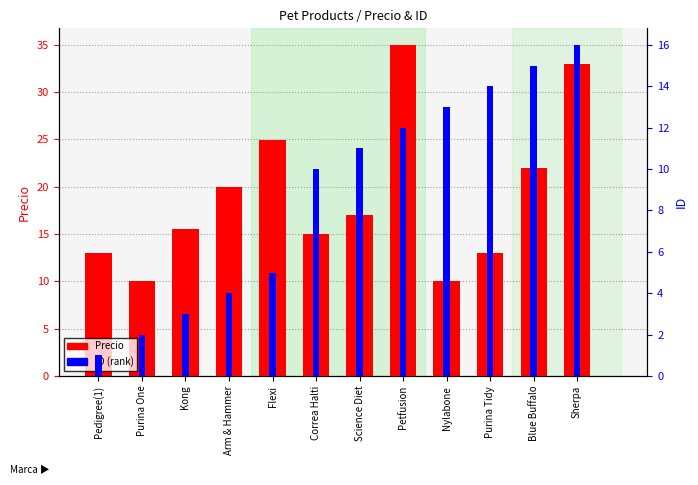

At which label does ID reach its minimum?

Pedigree(1)